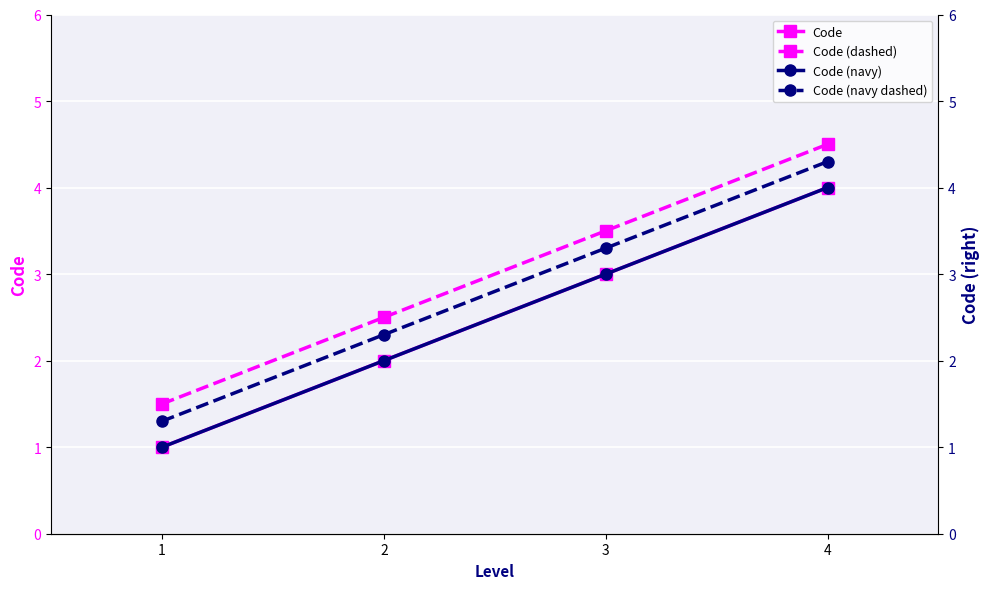

What is the value of the Code (navy dashed) point at the 3rd from the left?

3.3